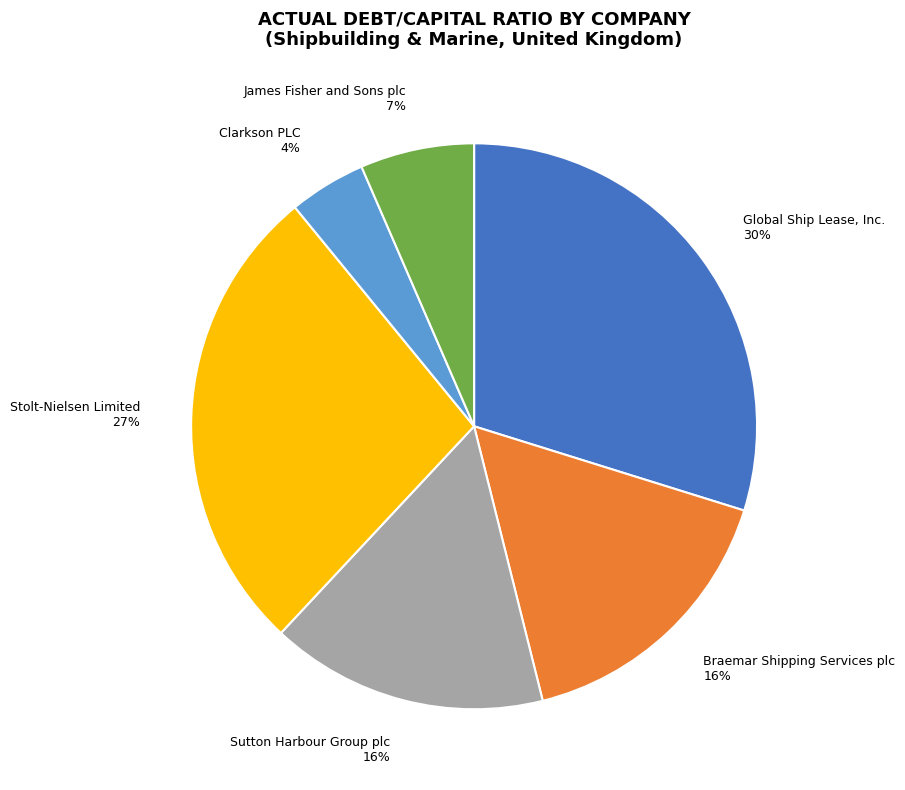

Between Stolt-Nielsen Limited and Global Ship Lease, Inc., which is larger?

Global Ship Lease, Inc.